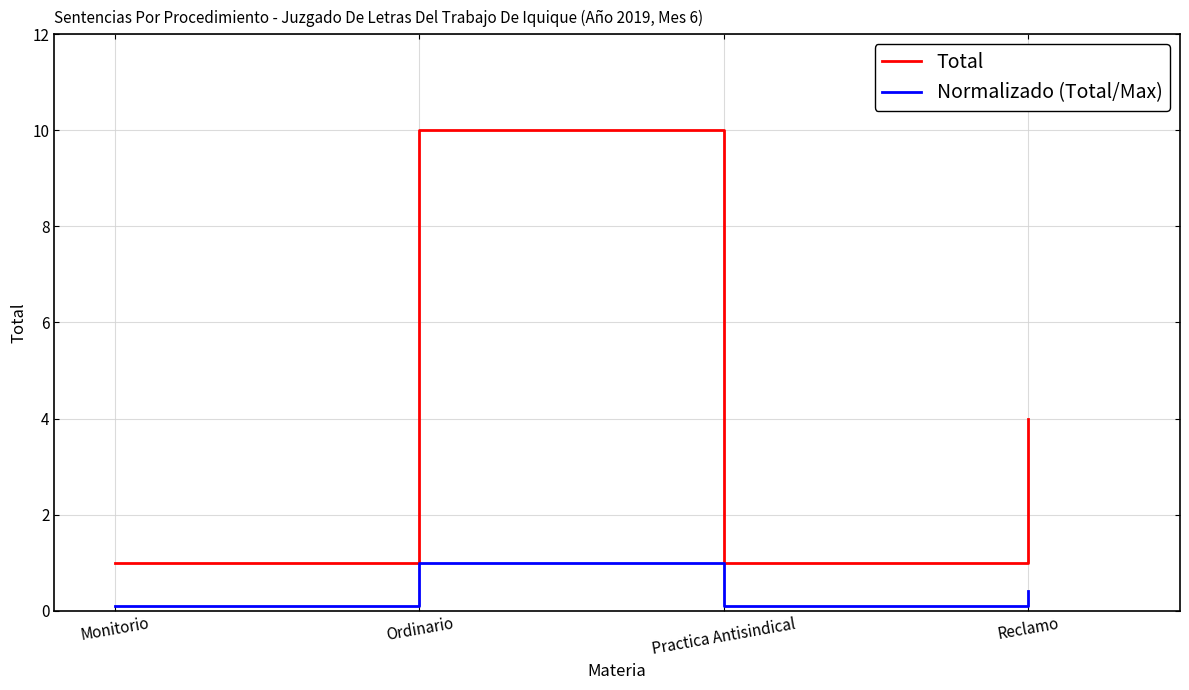

What is the approximate value of Total at Reclamo?

4.0